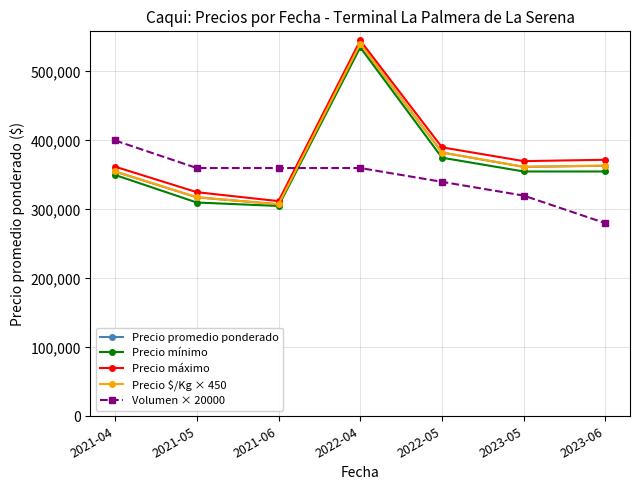

True or false: Precio $/Kg × 450 has more than 0 points higher than both neighbors.

True